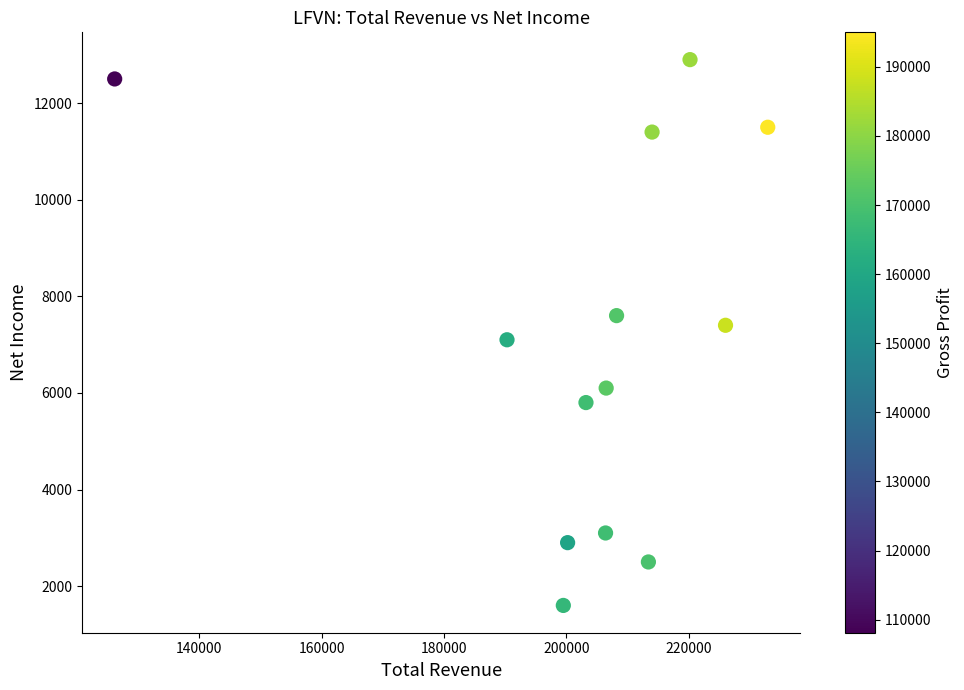

What is the range of Y values (max minus min)?

11300